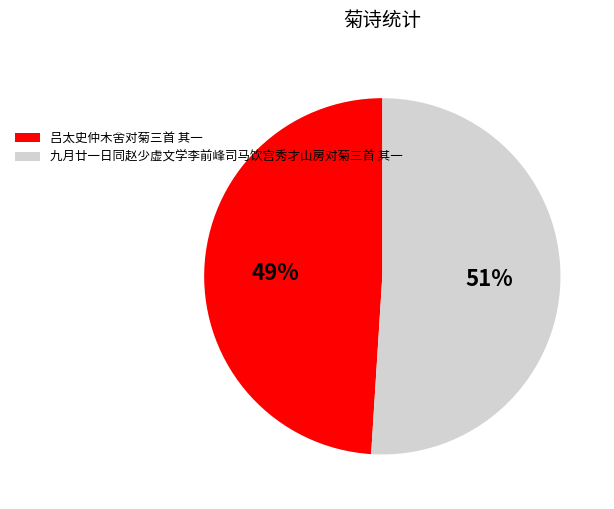

What percentage is the 九月廿一日同赵少虚文学李前峰司马饮宫秀才山房对菊三首 其一 slice, to the nearest percent?

51%